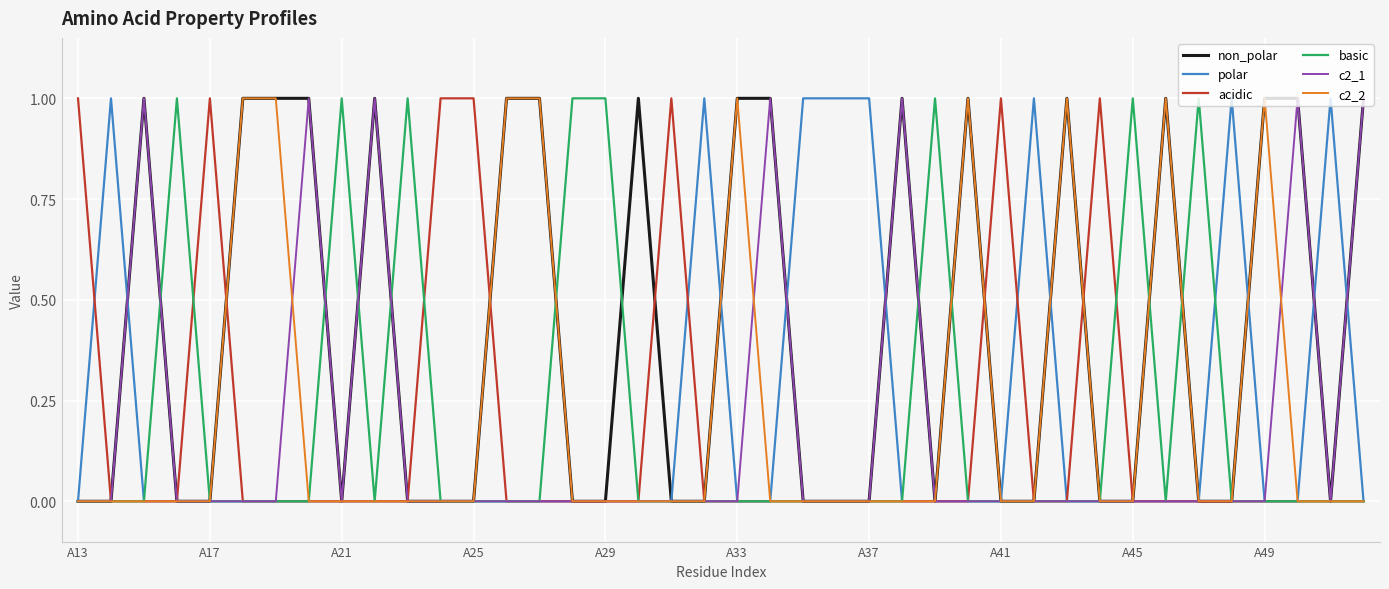

What is the maximum value shown in the chart?

1